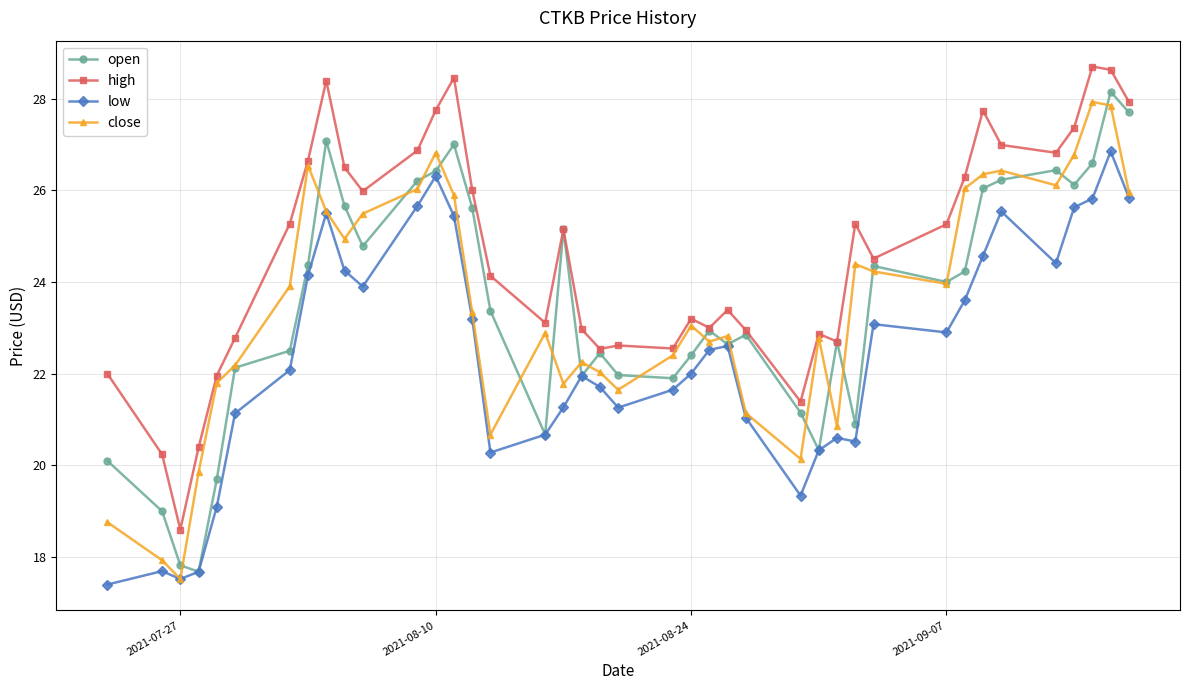

What is the value of the high point at the 38th from the left?

28.7